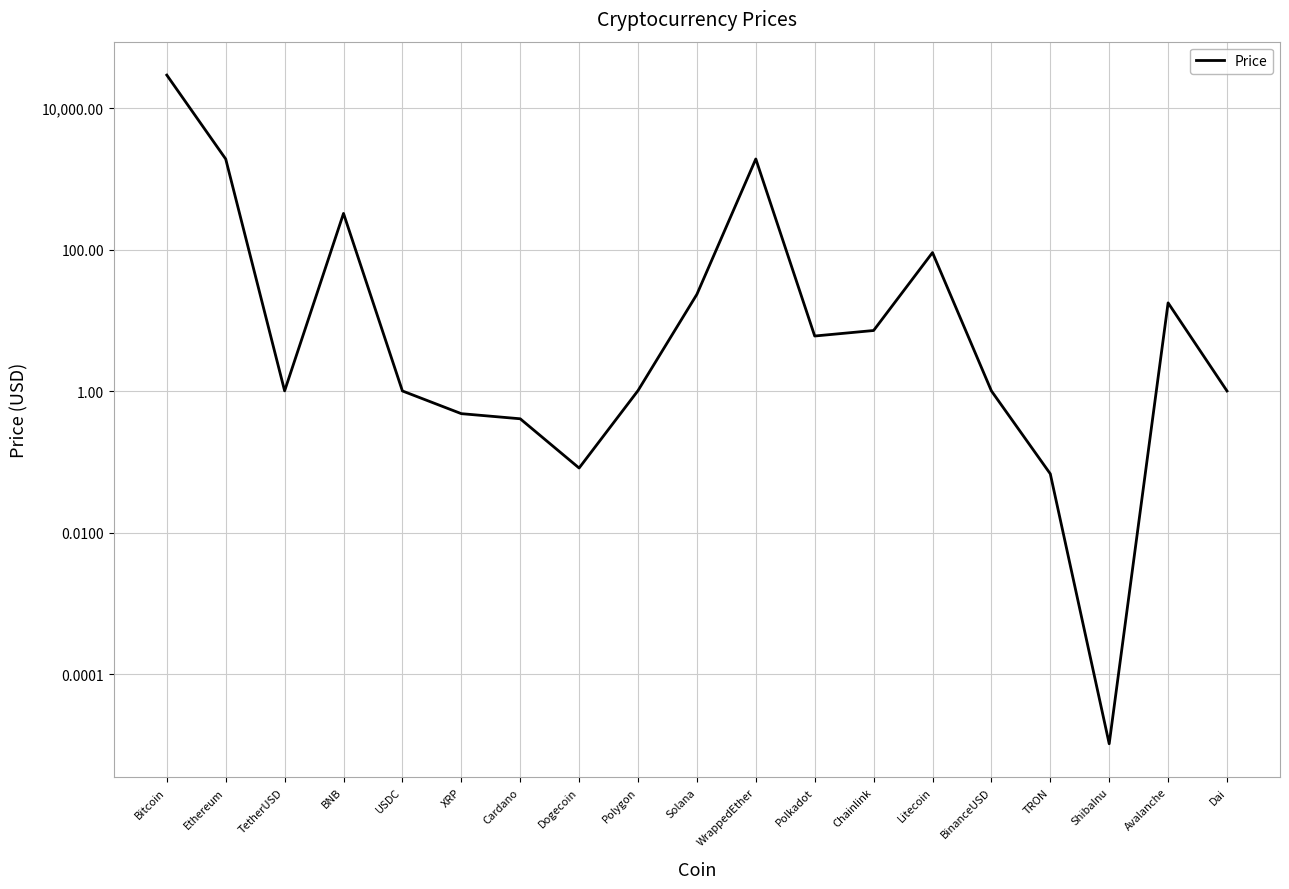

Is it true that the value at TRON is 0.1?

True